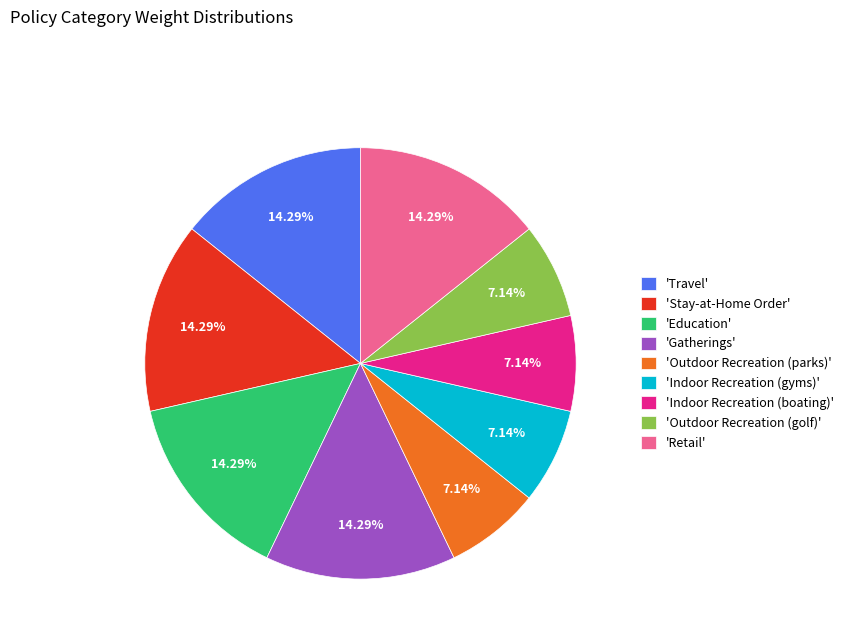

Which has a higher value, 'Outdoor Recreation (golf)' or 'Travel'?

'Travel'